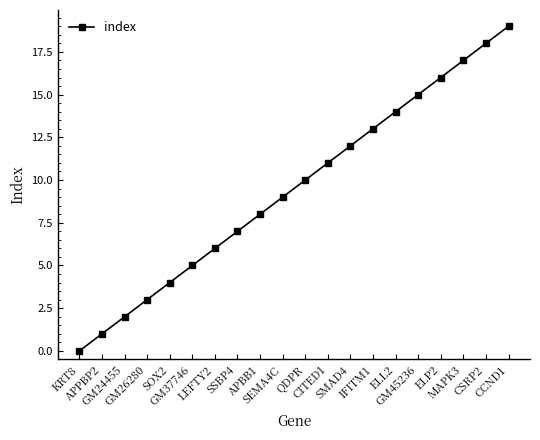

Count the number of categories in the chart.

20